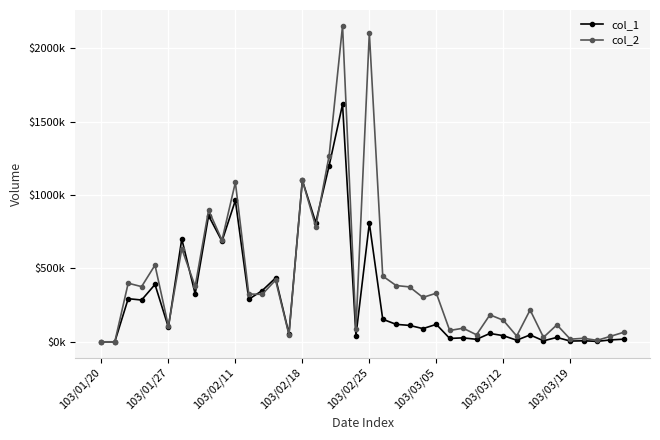

What are all the series names shown in the legend?

col_1, col_2